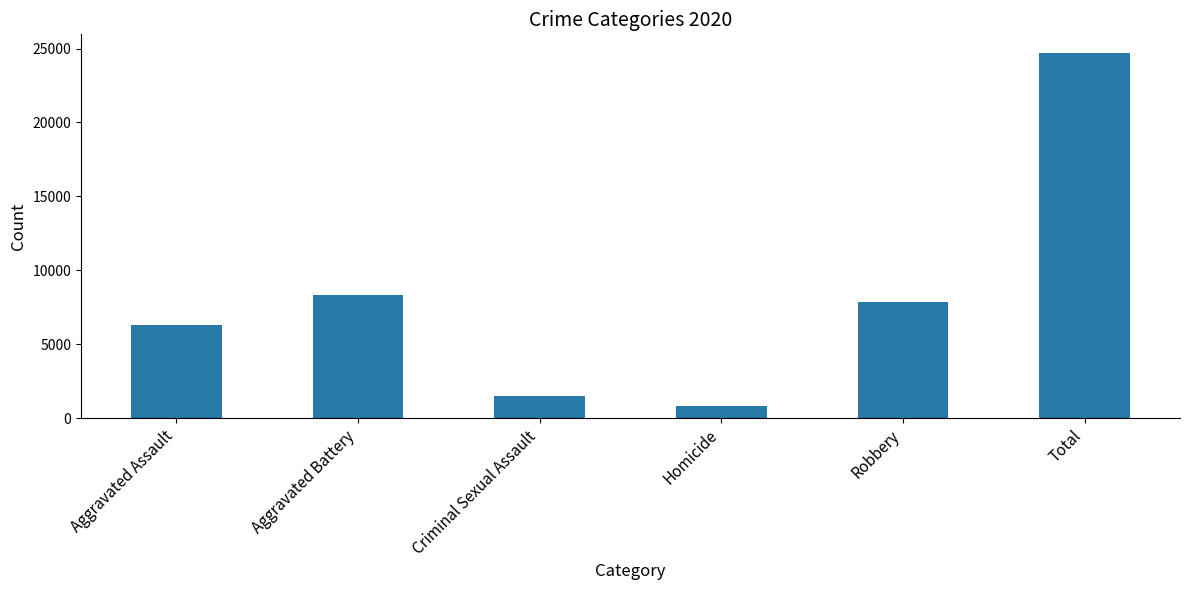

At which label is the value closest to 12757?

Aggravated Battery